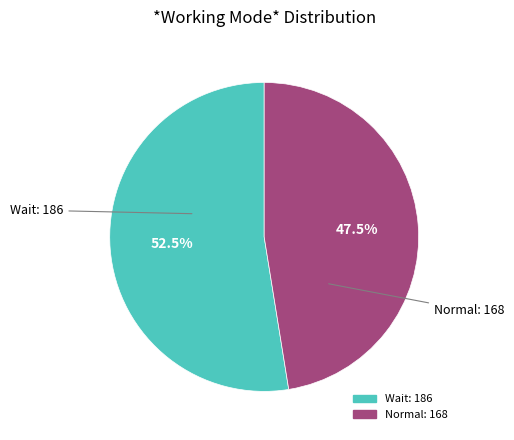

To the nearest percent, what is the combined percentage of Normal and Wait?

100%